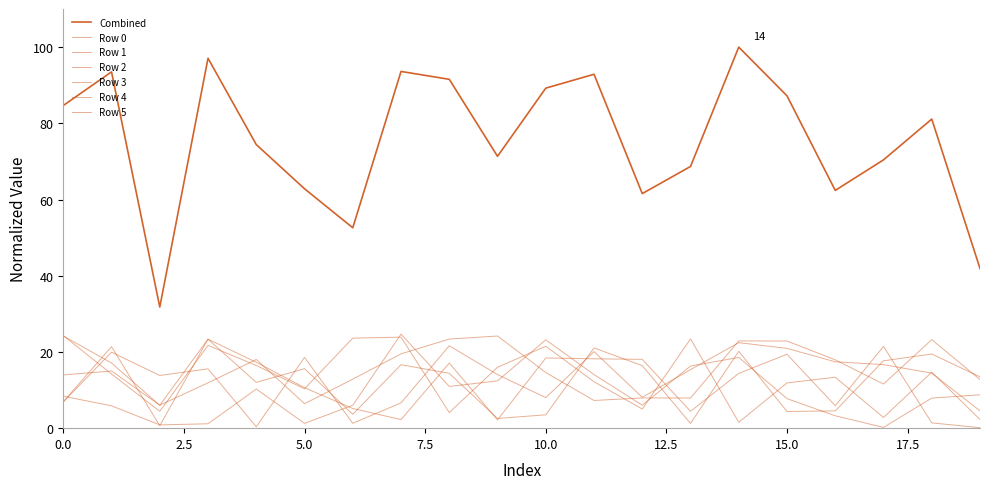

Is this an area chart (filled region under the line)?

No